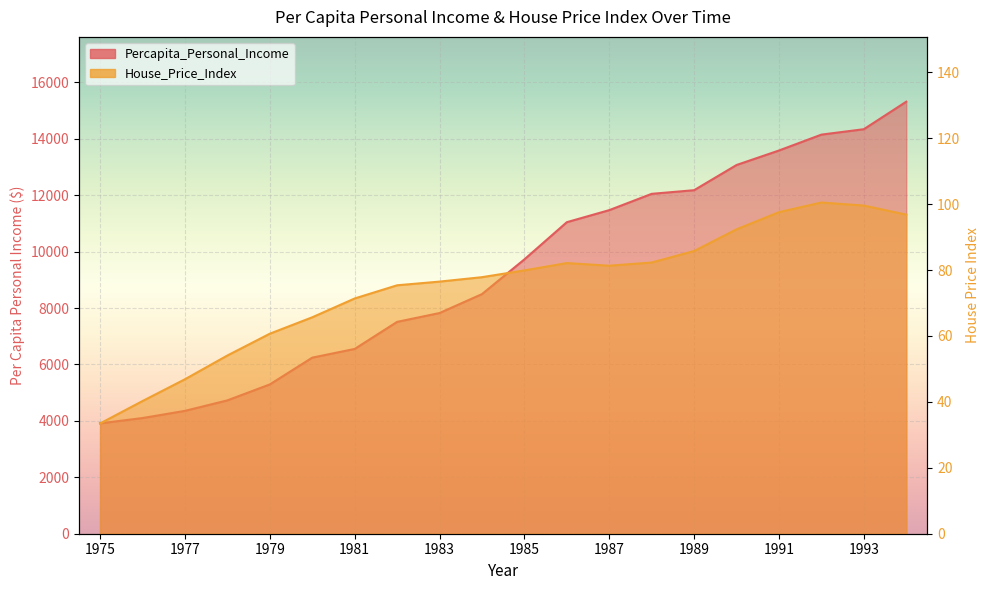

Which series has the largest total across all categories?

Percapita_Personal_Income